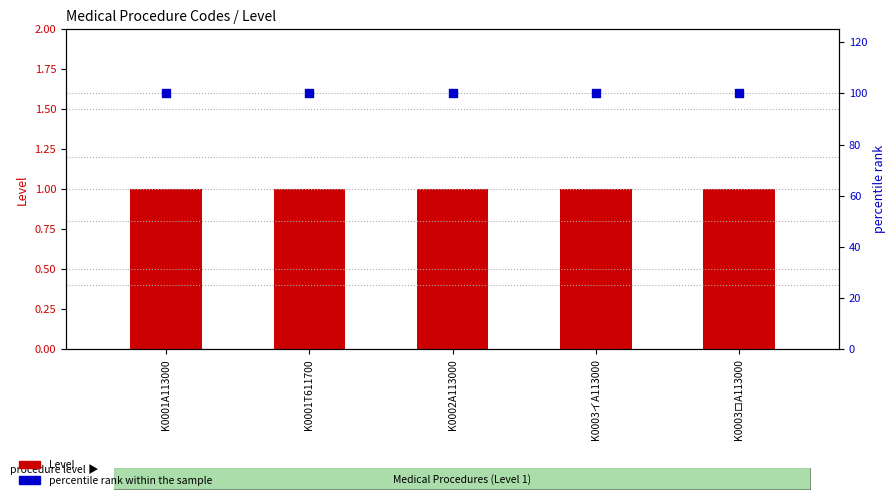

Which series contains the lowest Y value?

Level